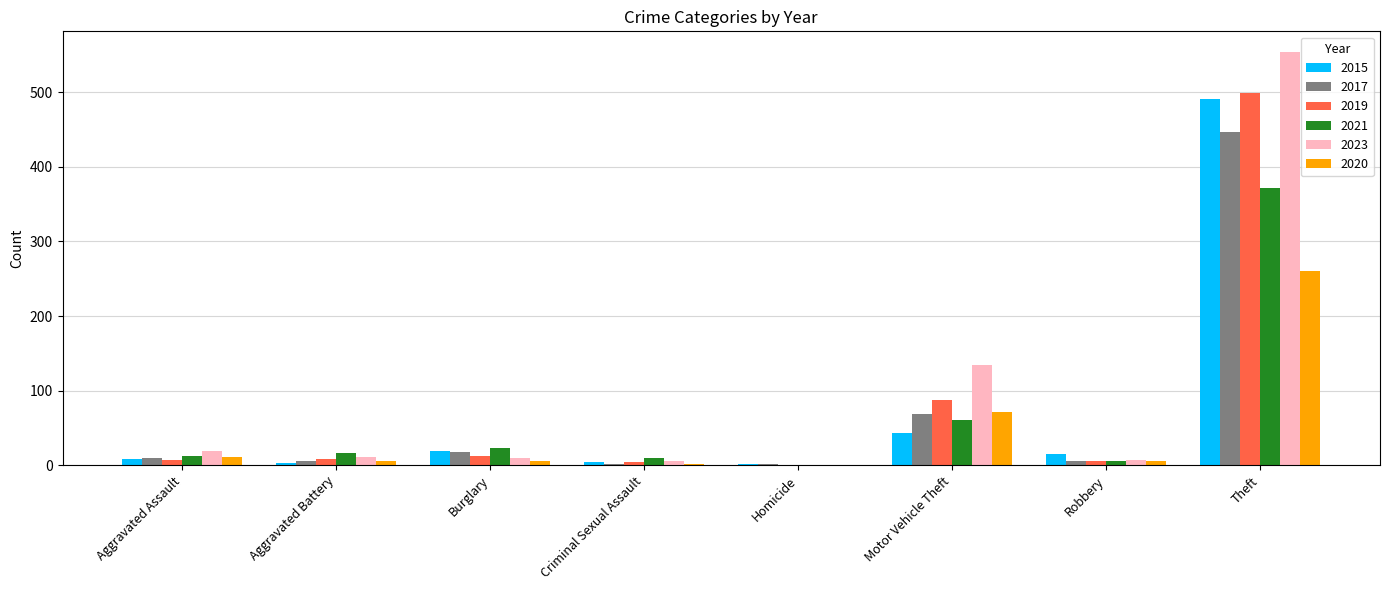

What is the sum of all 2019 values?

623